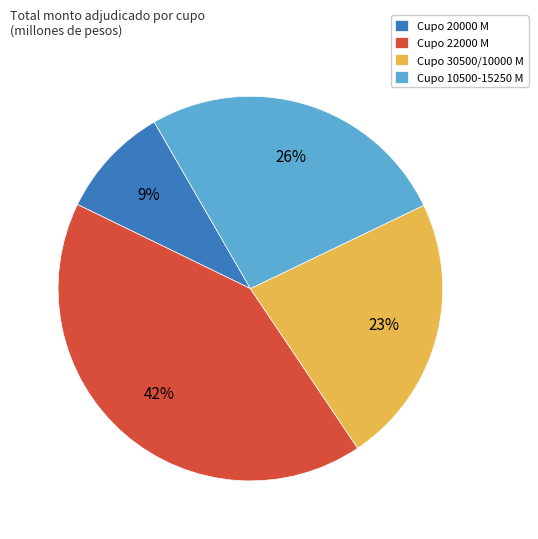

Count the number of slices in the pie.

4